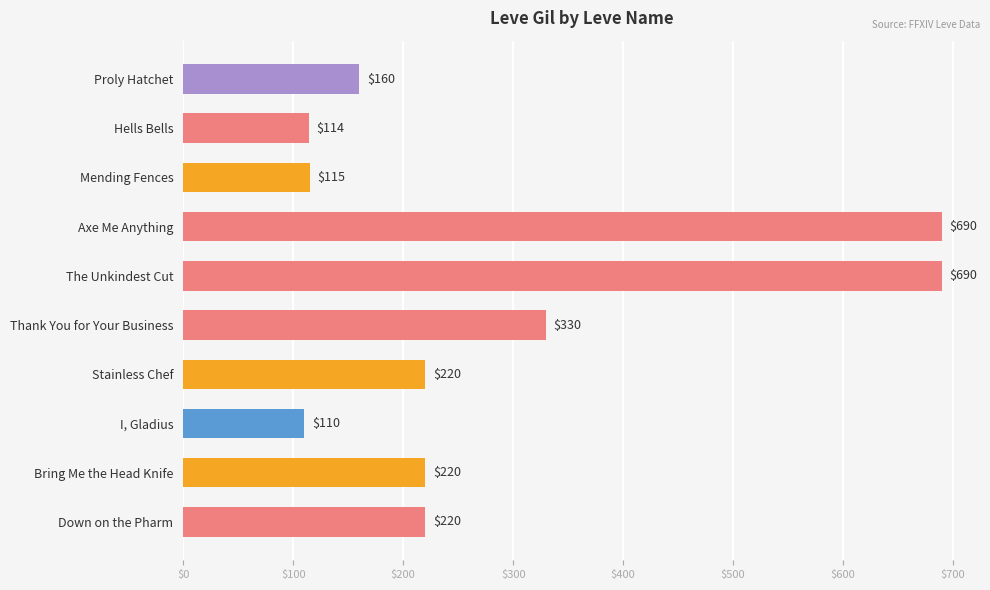

What is the change in value from Mending Fences to Axe Me Anything?

+575